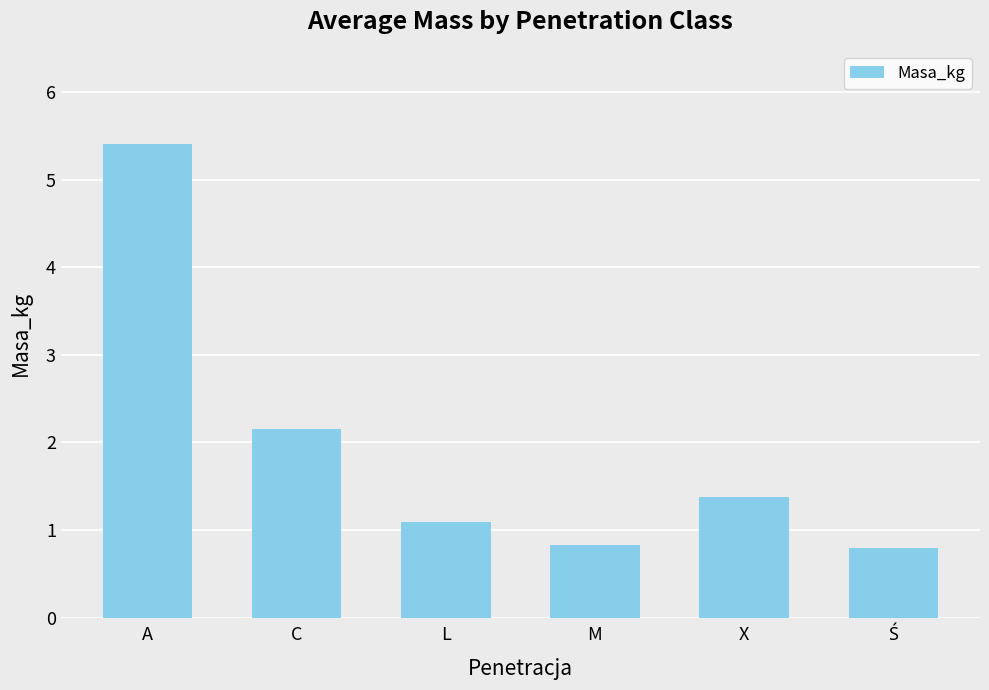

What is the label of the 3rd bar from the left?

L